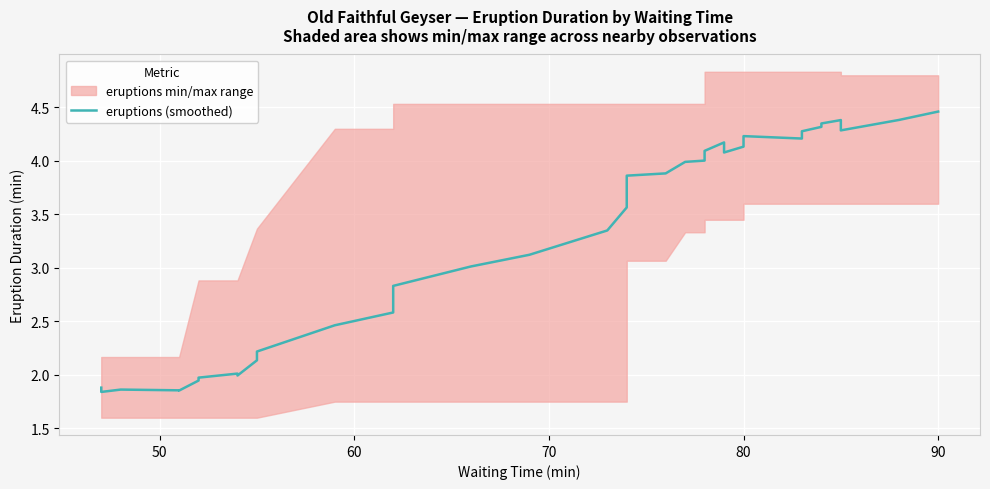

What is the minimum value shown in the chart?

1.8